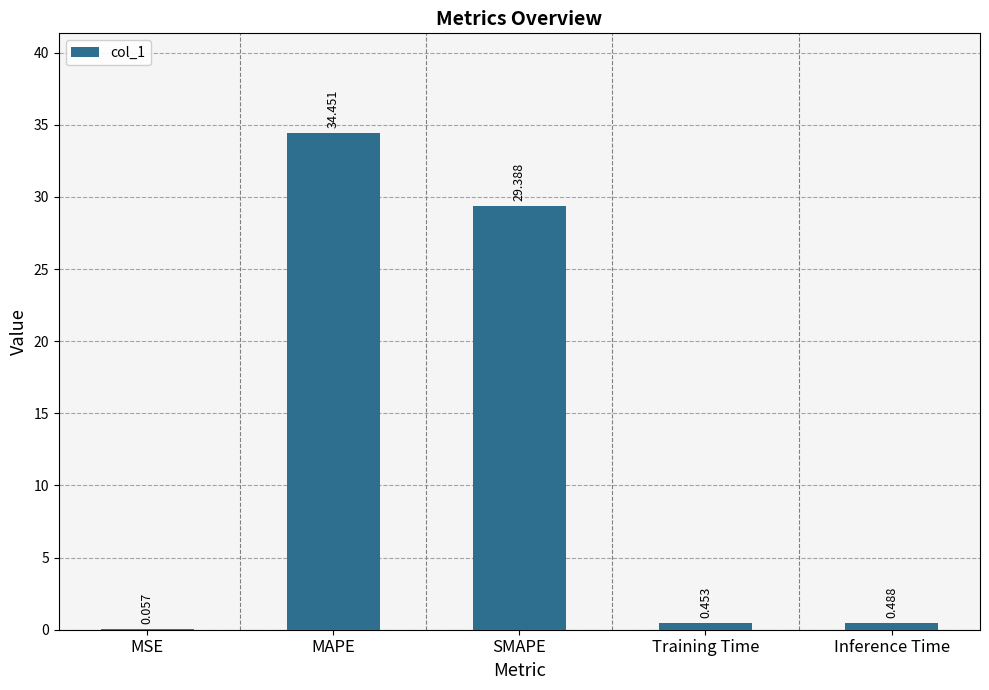

At which category does the chart reach its peak across all series?

MAPE